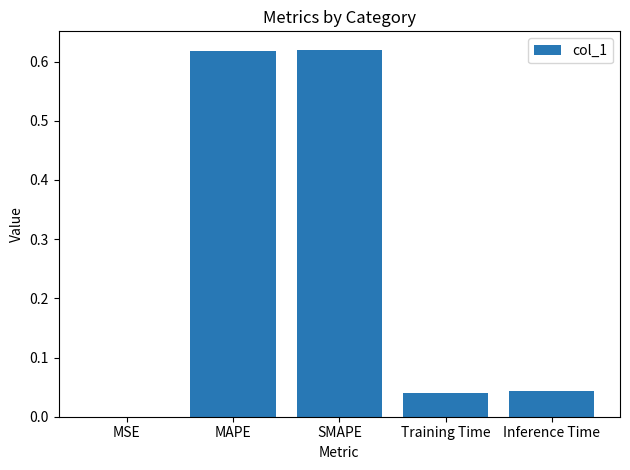

What is the sum of all values?

1.3